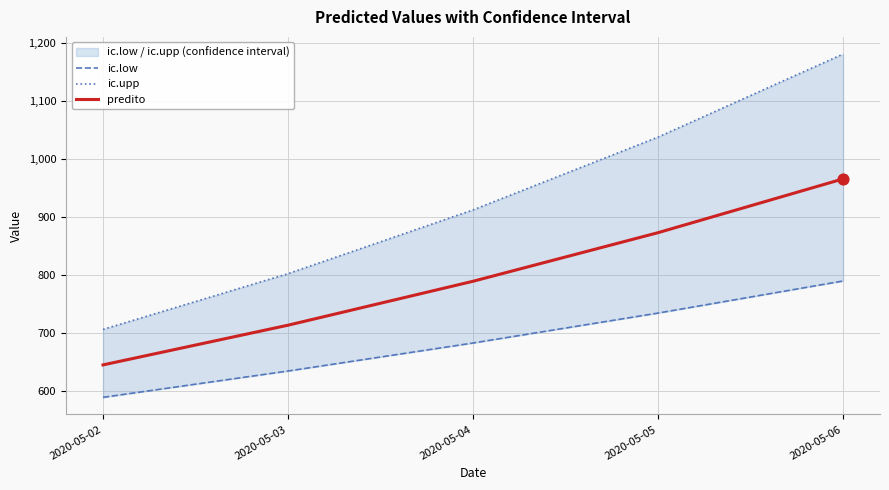

Which series reaches the maximum Y coordinate?

ic.upp